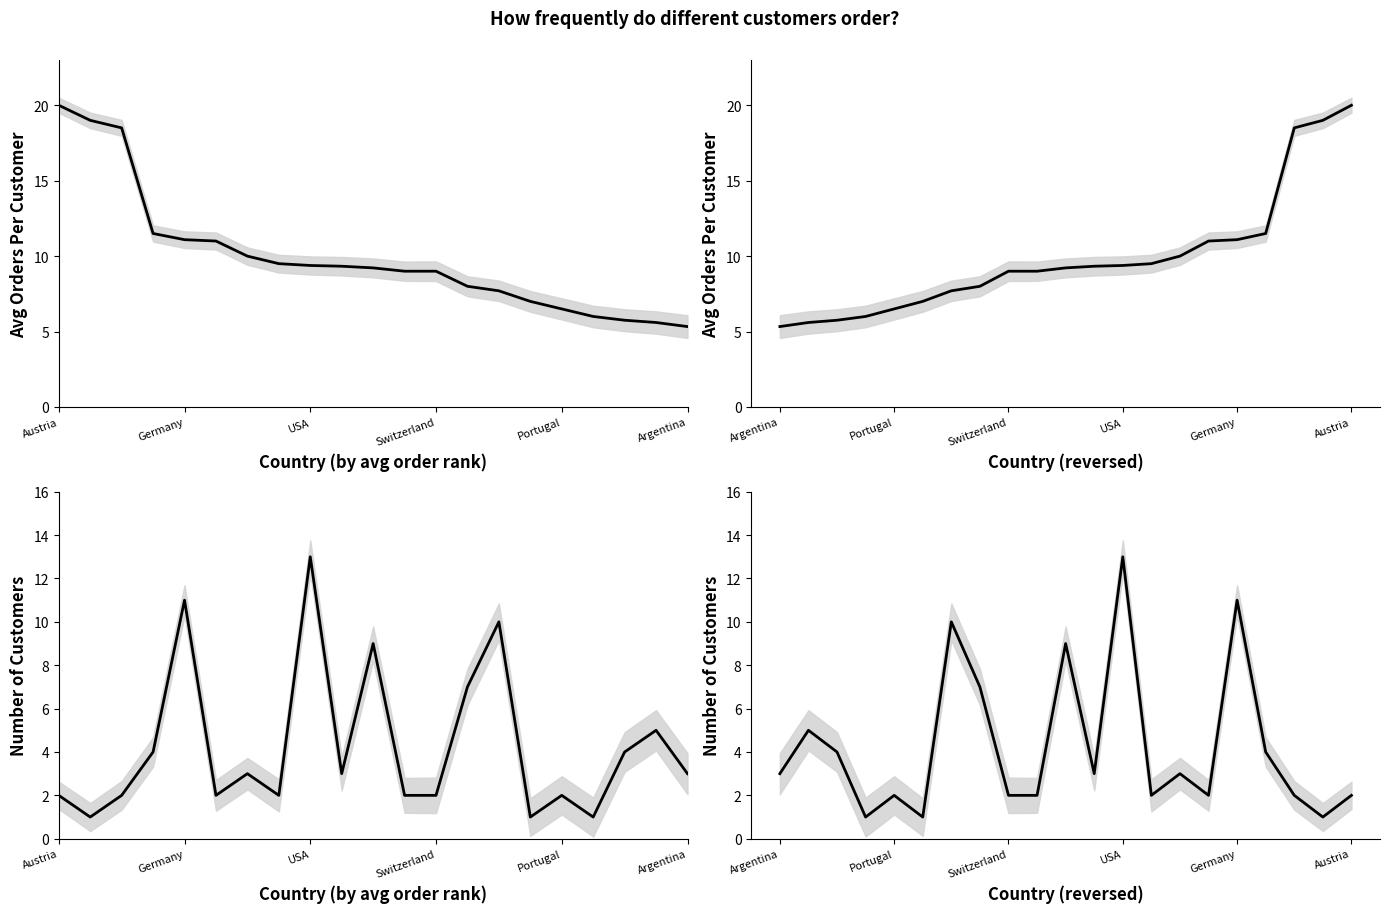

Where do NumberOfCustomers and AvgOrders_Per_Customer first cross each other?

7 and 8